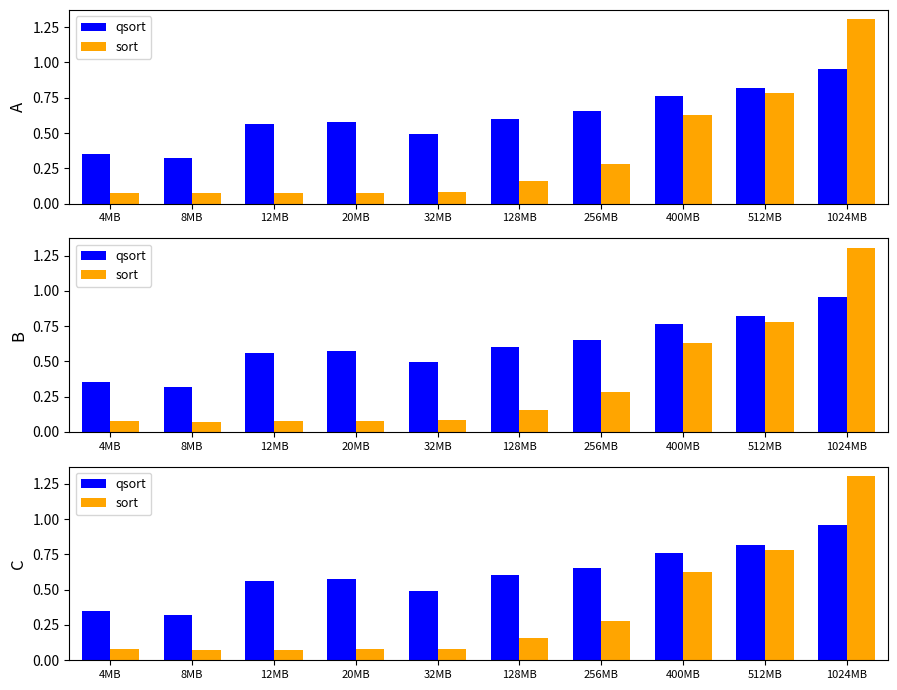

The value of sort at 20MB is 0.1. True or false?

False